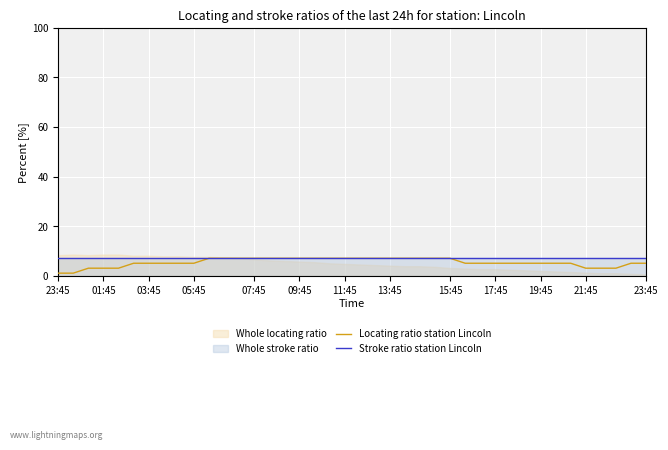

At how many categories does at least one series exceed 3?

40